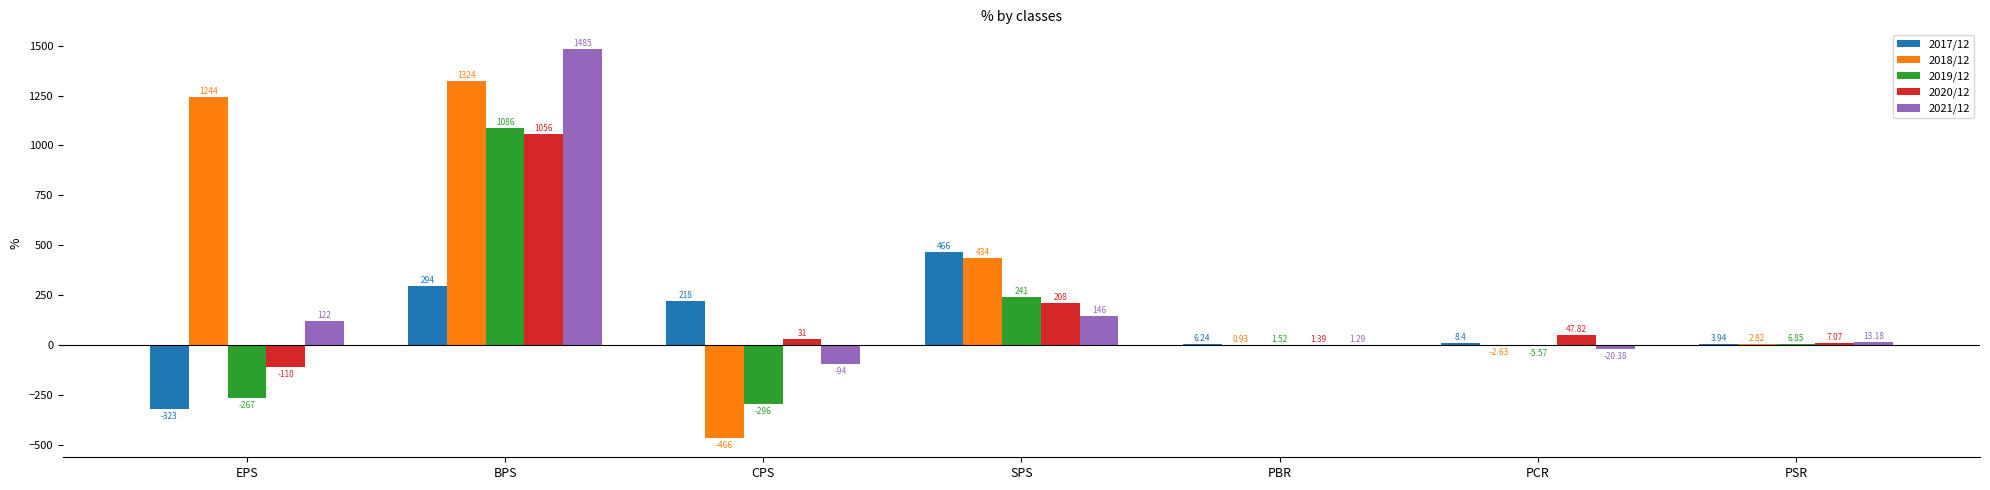

How many data points in 2018/12 are above 2?

4